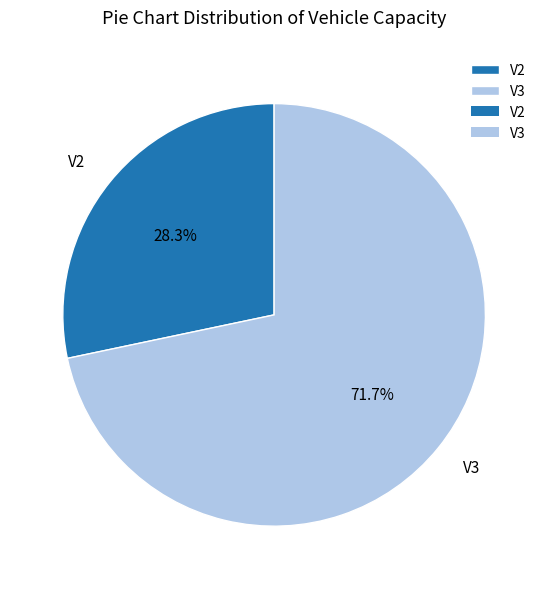

Does V3 account for over 50% of the chart?

Yes